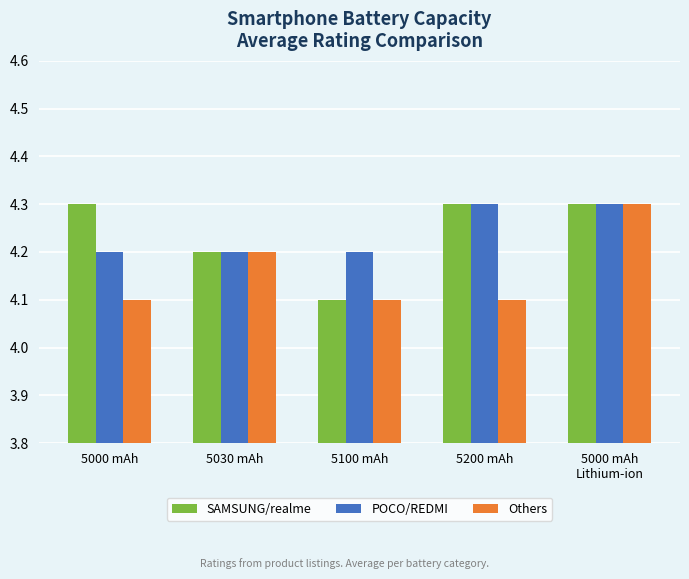

How many bars are there in each group?

3